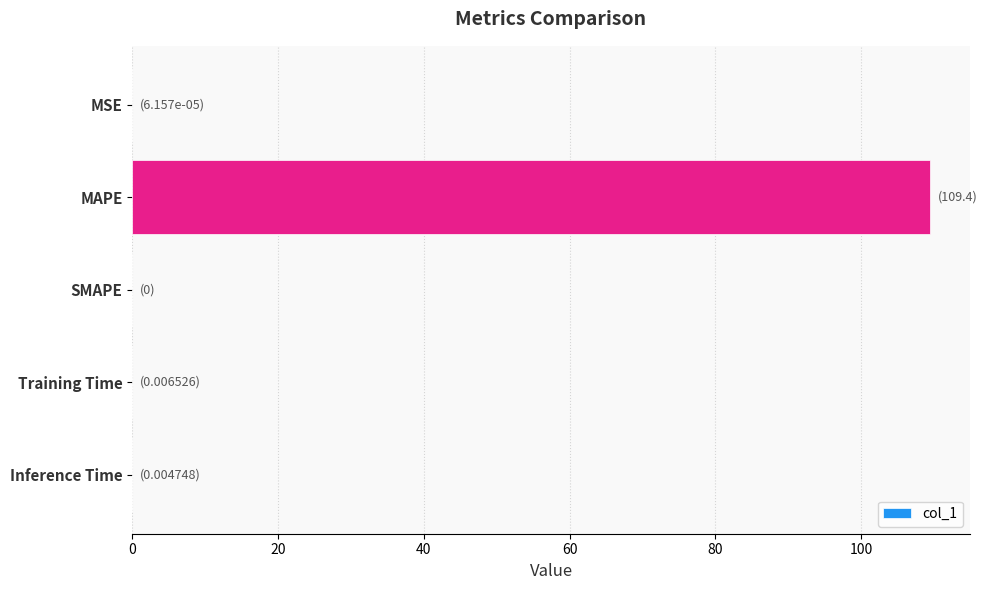

True or false: the data shows 0.0 at MSE.

True